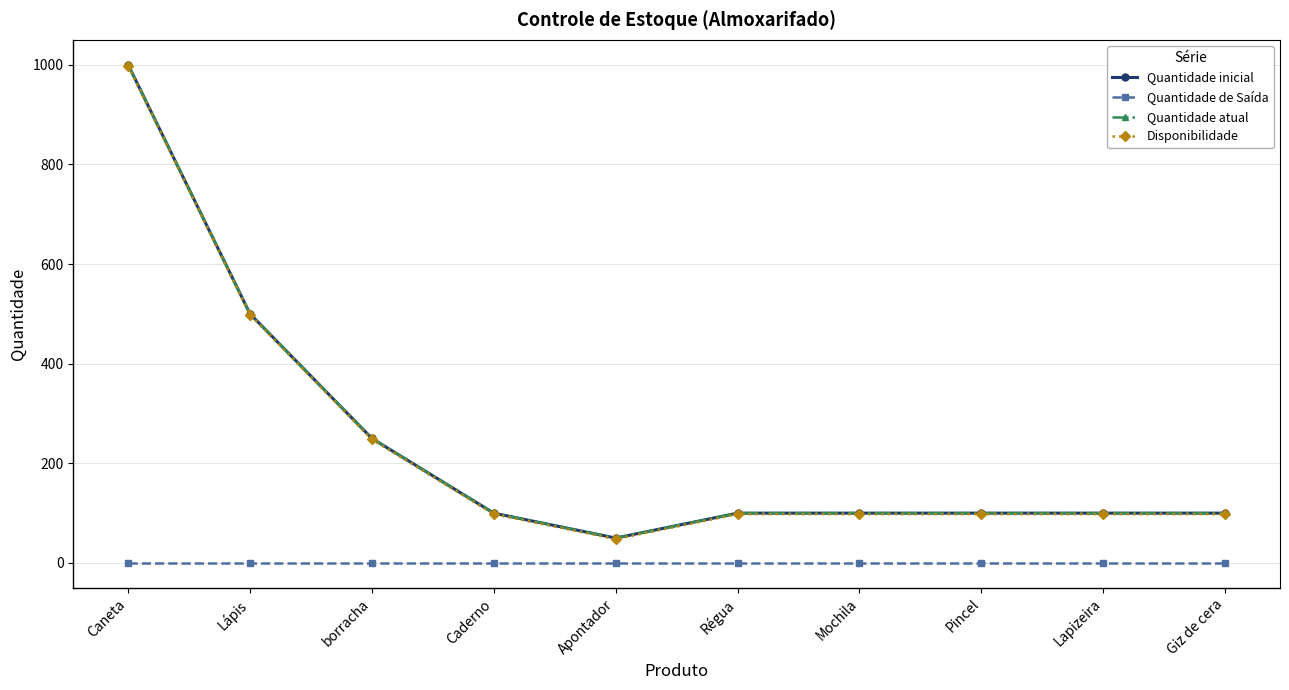

Is this an area chart (filled region under the line)?

No